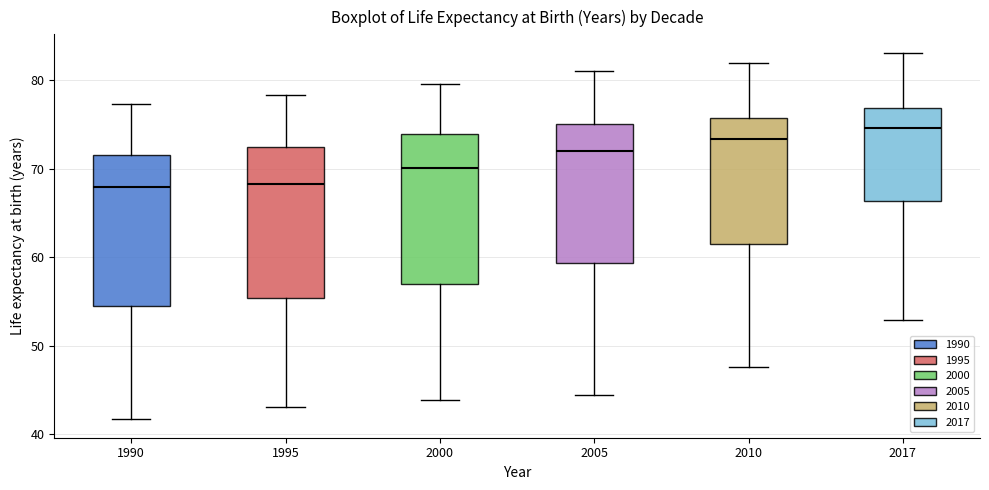

Reading left to right, transcribe this box plot: for each box, give where its median line is, the range the box spans, and where its two whiskers end, as read against the y-axis. The values are not printed on the chart, so give them approximately, as read against the axis.

1990: median 68, box 54 to 72, whiskers 42 to 77
1995: median 68, box 55 to 72, whiskers 43 to 78
2000: median 70, box 57 to 74, whiskers 44 to 80
2005: median 72, box 59 to 75, whiskers 45 to 81
2010: median 73, box 62 to 76, whiskers 48 to 82
2017: median 75, box 66 to 77, whiskers 53 to 83